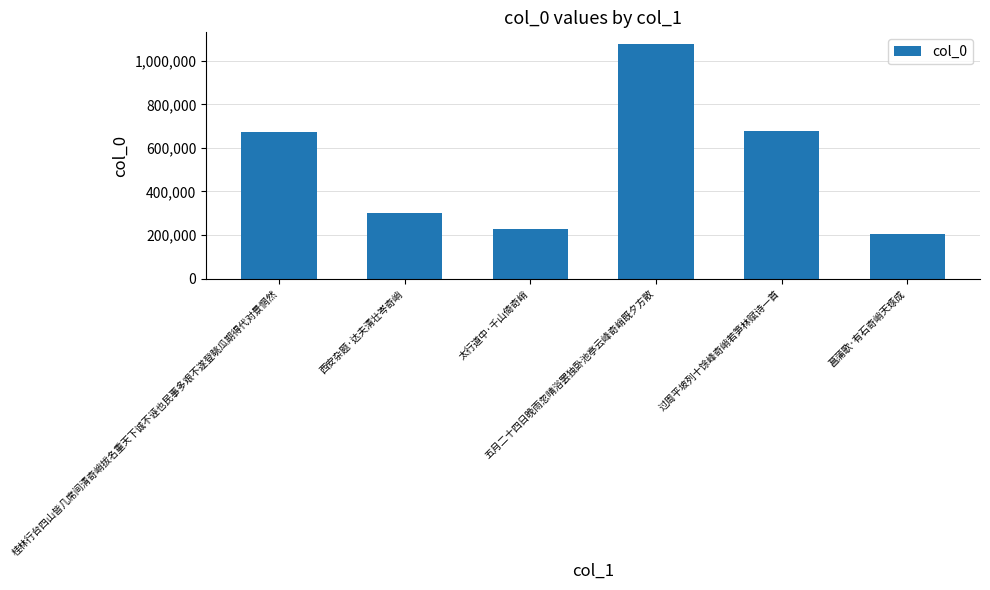

Which has a higher value, 西安杂题·达夫清壮岑奇峭 or 过周平坡列十馀峰奇峭若笋林赋诗一首?

过周平坡列十馀峰奇峭若笋林赋诗一首